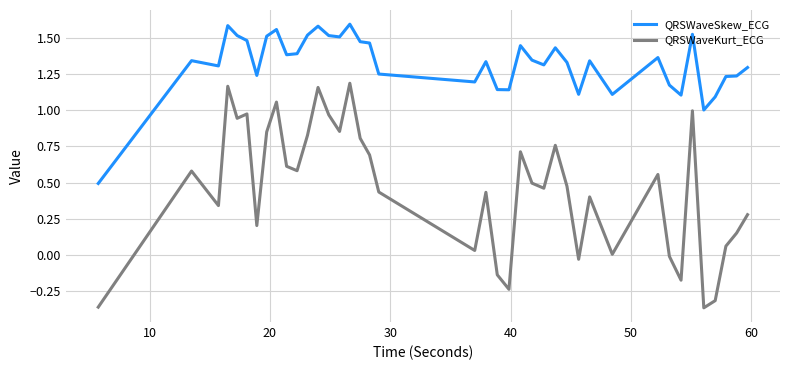

Which series has the largest total across all categories?

QRSWaveSkew_ECG